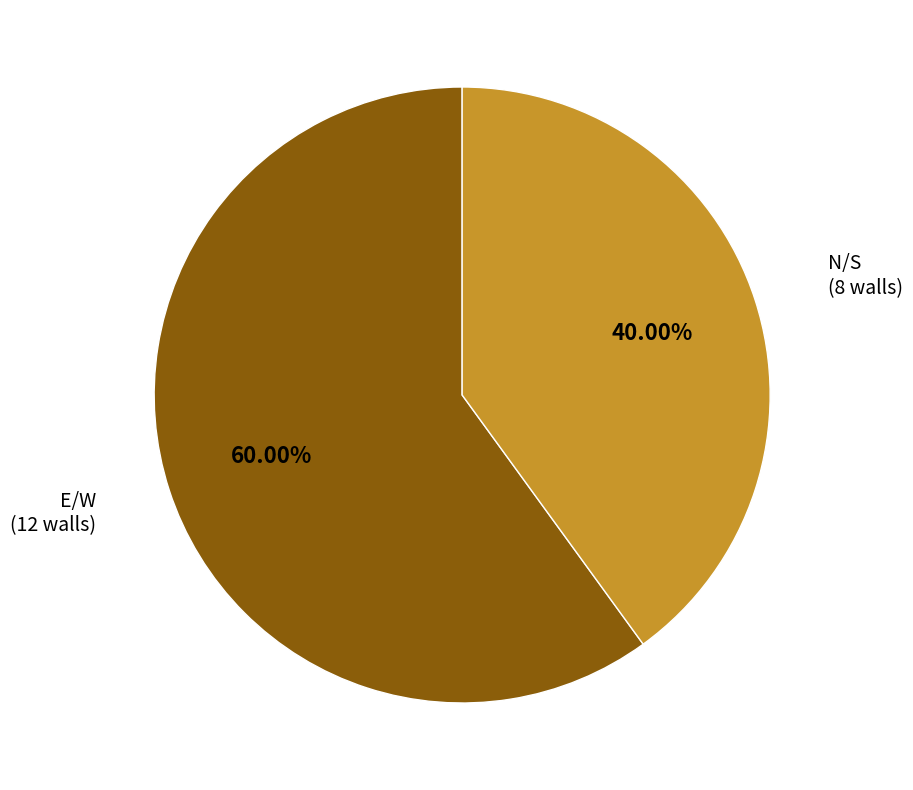

What percentage is the E/W slice, to the nearest percent?

60%